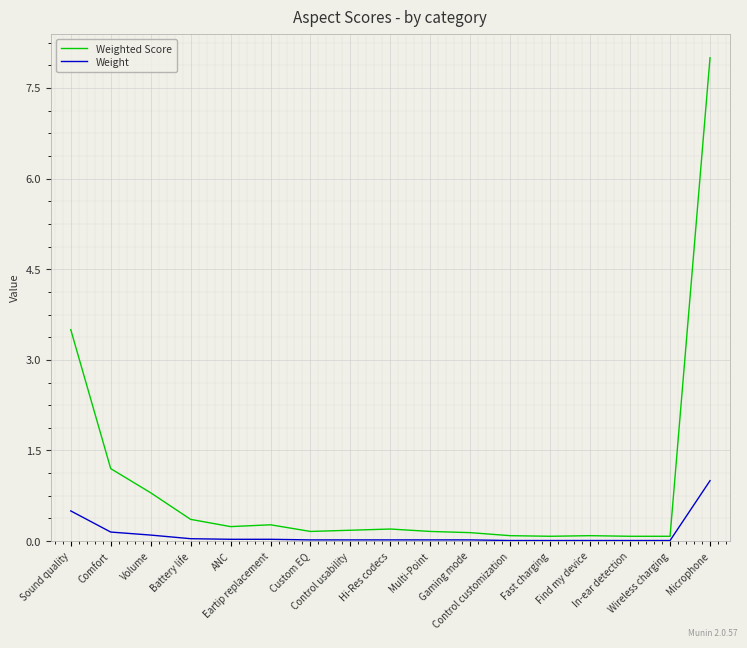

What is the maximum value shown in the chart?

8.0